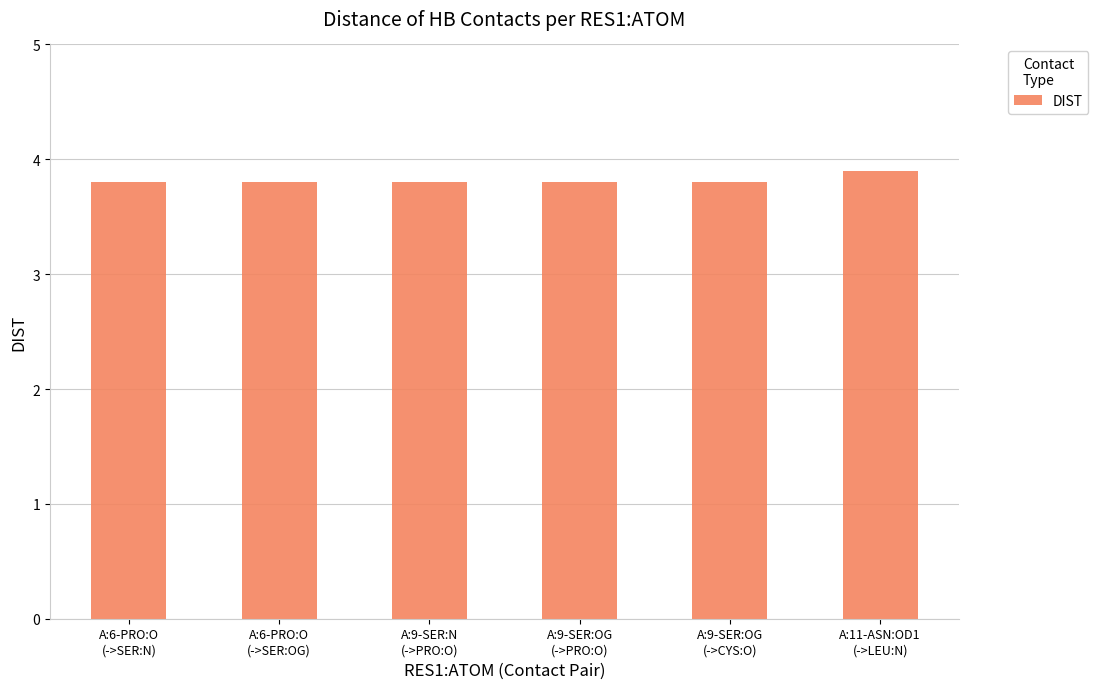

Reading left to right, transcribe all the data shown in this chart.

3.8	3.8	3.8	3.8	3.8	3.9